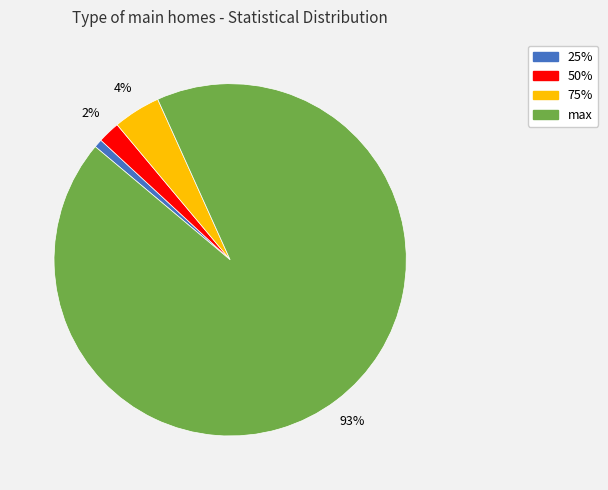

To the nearest percent, what is the average slice percentage?

25%